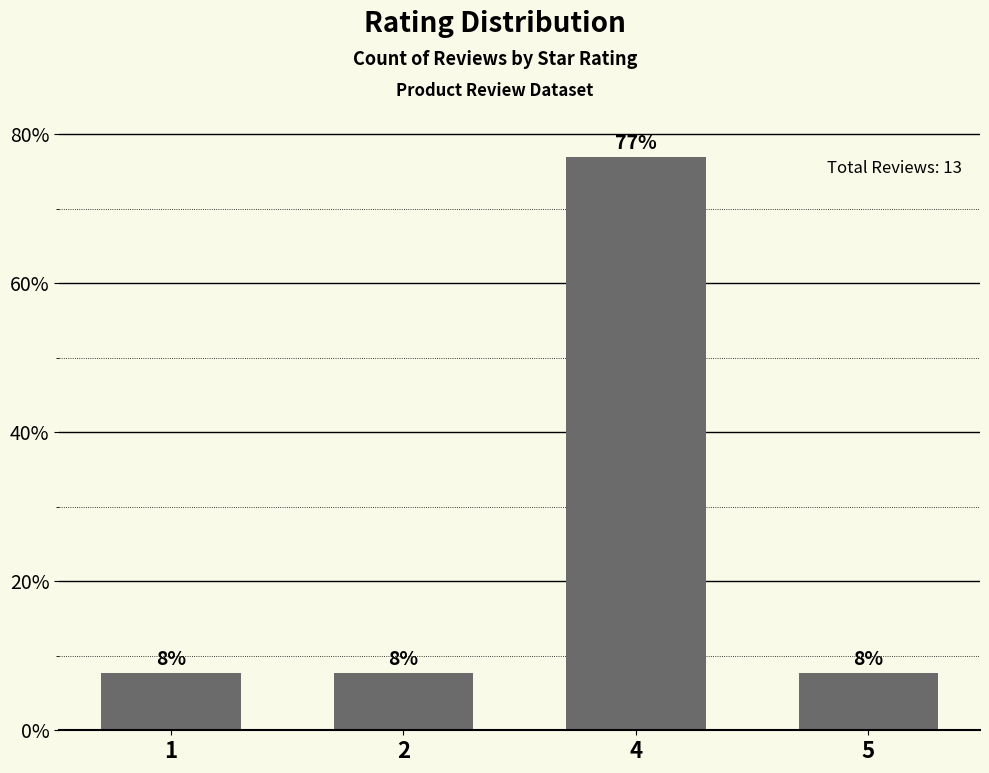

Are the bars horizontal?

No